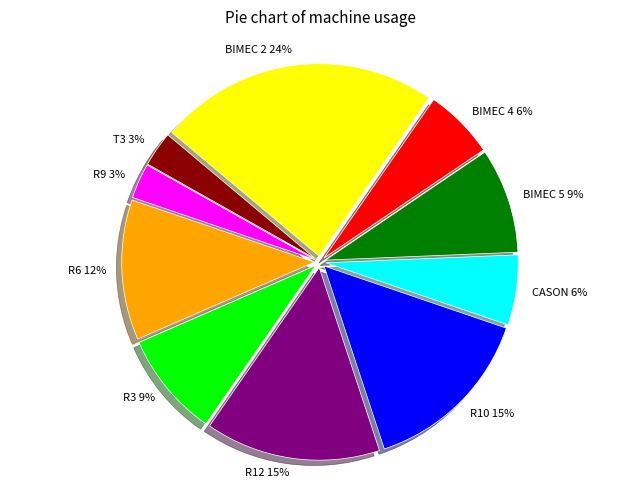

Is there a majority slice in this chart?

No